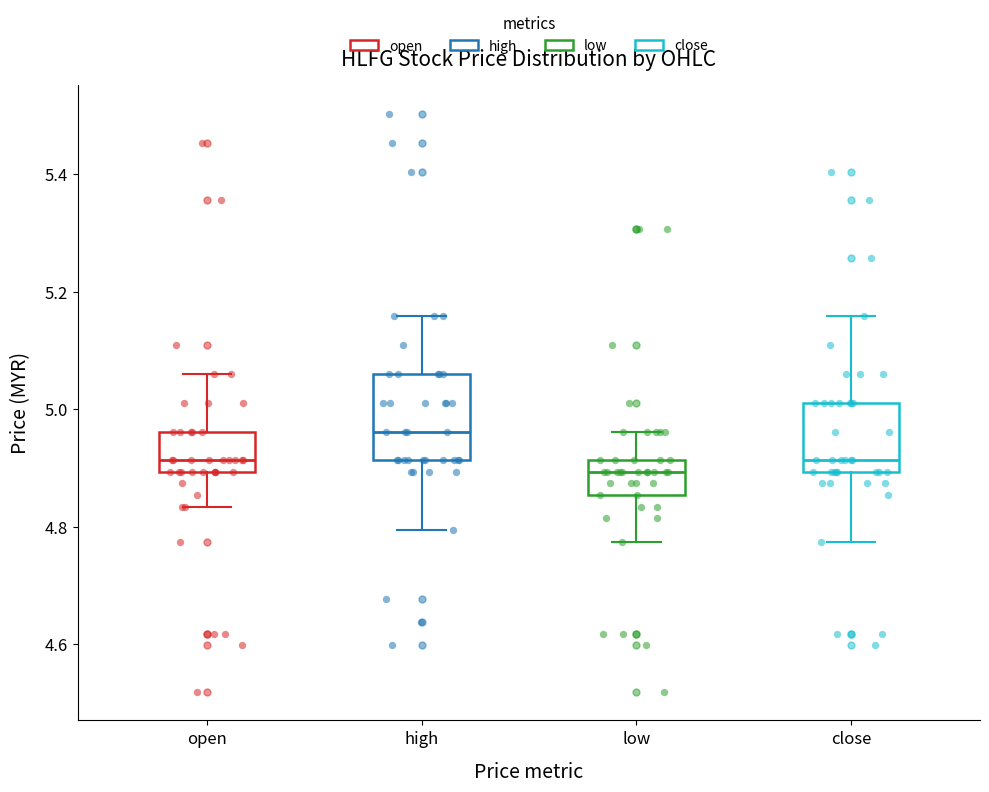

Comparing the boxes themselves (not the whiskers), which one is the tallest?

high